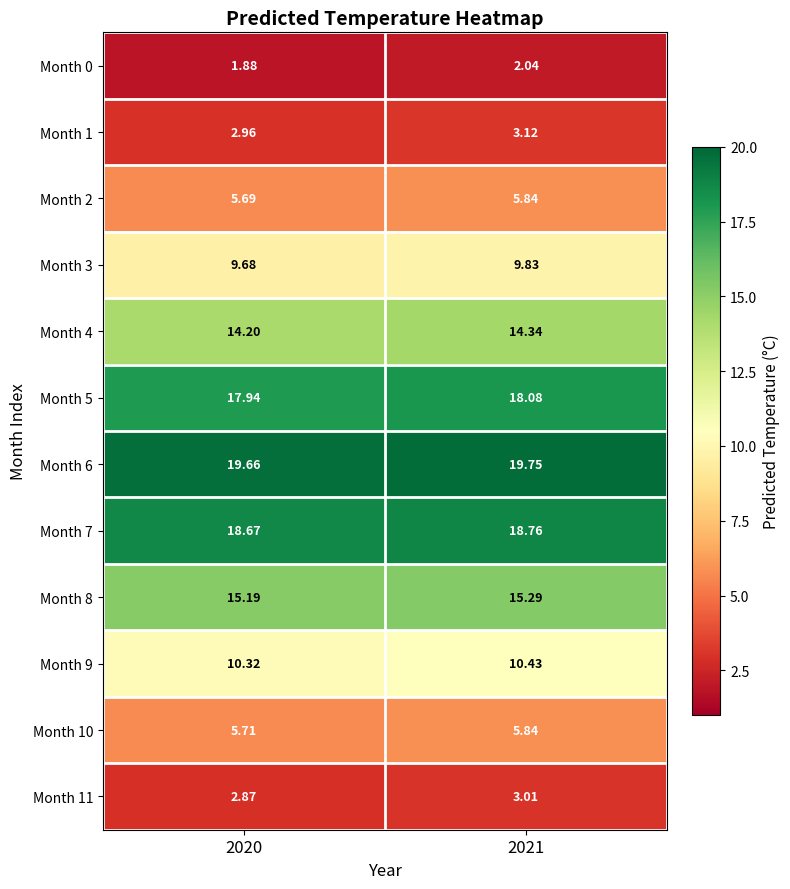

Is the value of Month 10 at 2020 greater than the value of Month 5 at 2020?

No